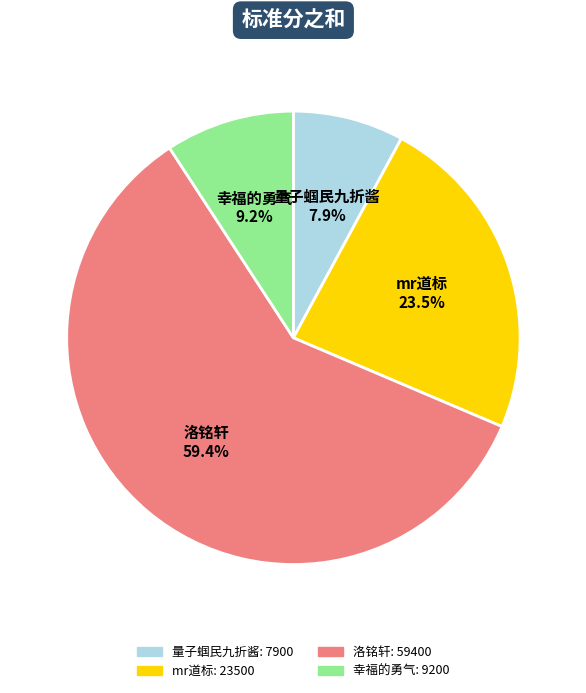

Count the number of slices in the pie.

4